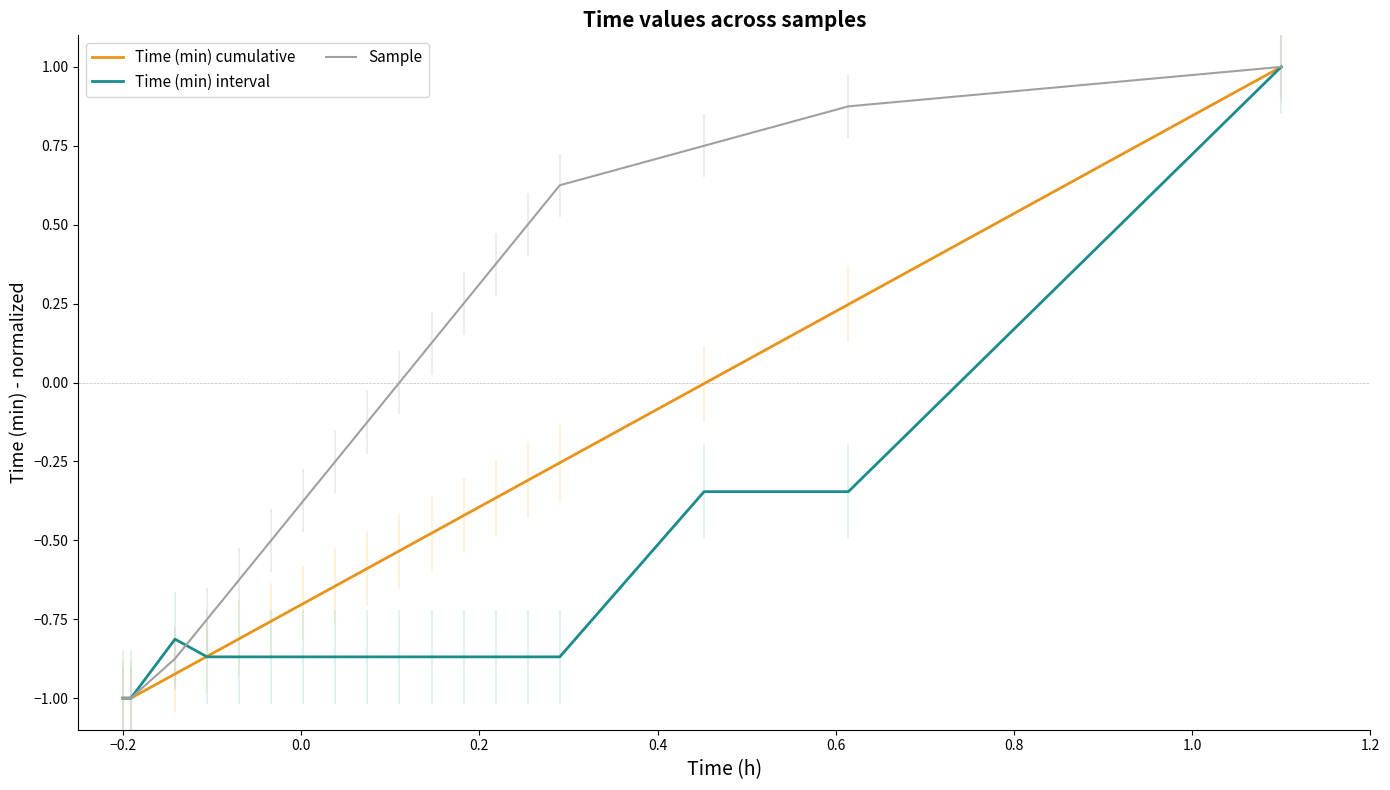

What is the minimum value for Time (min) cumulative?

-1.0